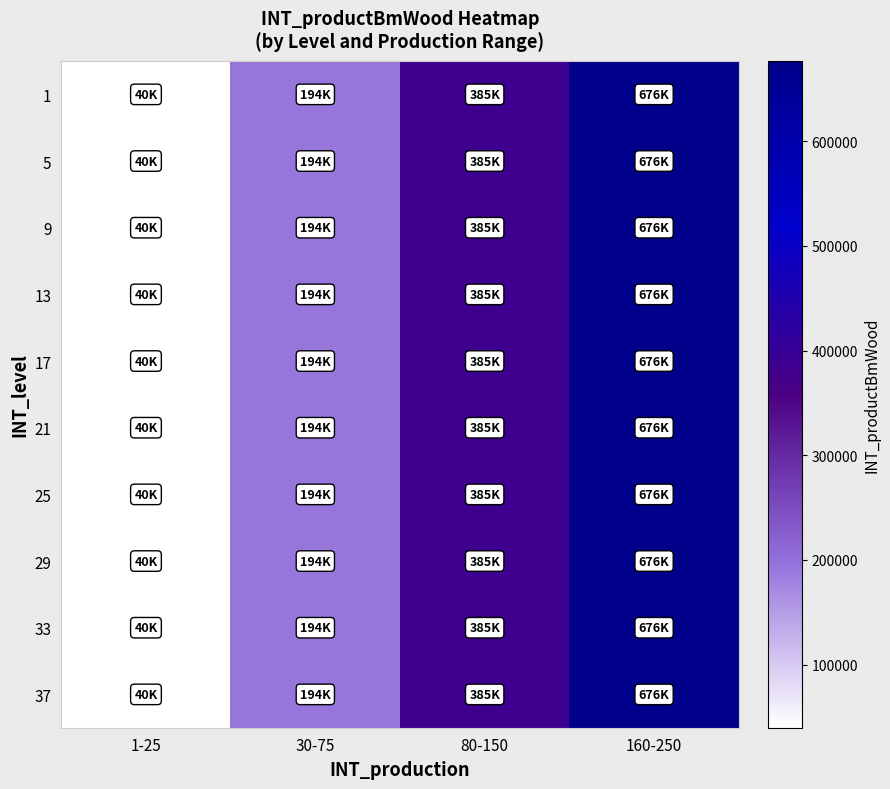

Reading left to right, extract all data points from this chart.

1: 1-25=39856	30-75=193950	80-150=384800	160-250=676400
5: 1-25=39856	30-75=193950	80-150=384800	160-250=676400
9: 1-25=39856	30-75=193950	80-150=384800	160-250=676400
13: 1-25=39856	30-75=193950	80-150=384800	160-250=676400
17: 1-25=39856	30-75=193950	80-150=384800	160-250=676400
21: 1-25=39856	30-75=193950	80-150=384800	160-250=676400
25: 1-25=39856	30-75=193950	80-150=384800	160-250=676400
29: 1-25=39856	30-75=193950	80-150=384800	160-250=676400
33: 1-25=39856	30-75=193950	80-150=384800	160-250=676400
37: 1-25=39856	30-75=193950	80-150=384800	160-250=676400